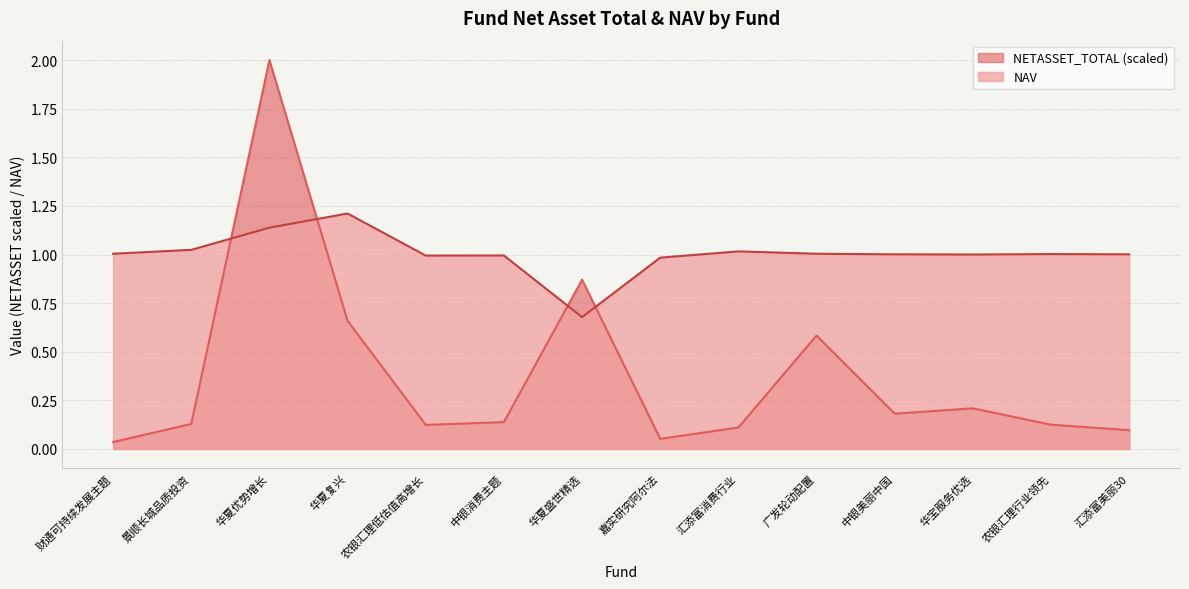

Where do NAV and NETASSET_TOTAL first cross each other?

景顺长城品质投资 and 华夏优势增长